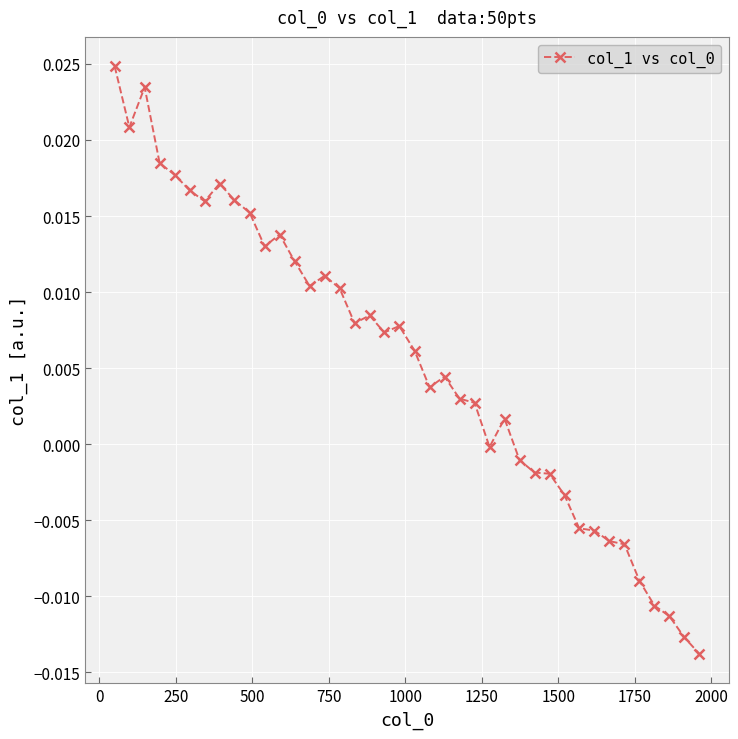

True or false: the data has more than 1 interior local peaks.

True